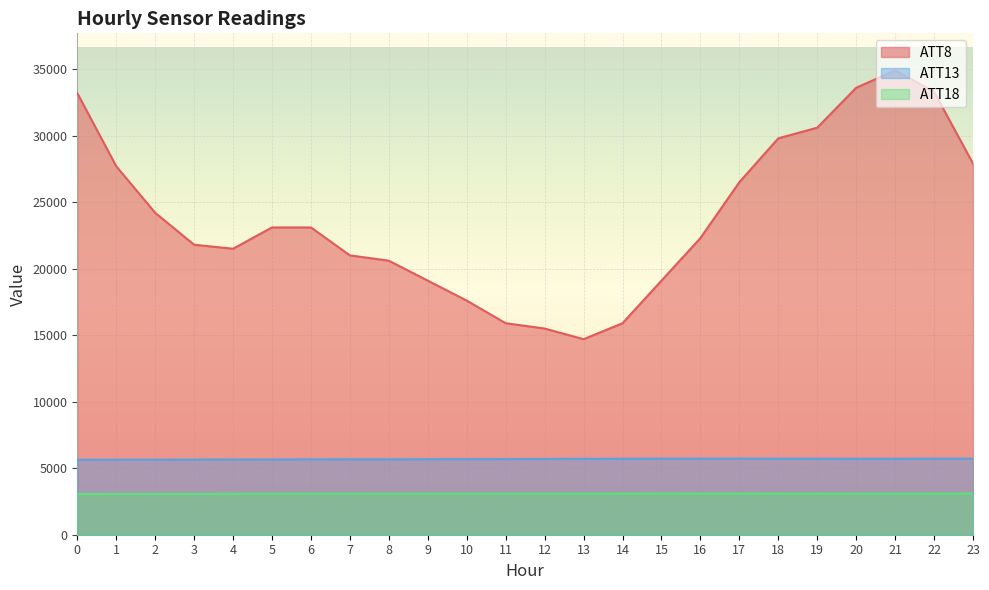

What is the value of the ATT18 point at the 20th from the left?

3098.0